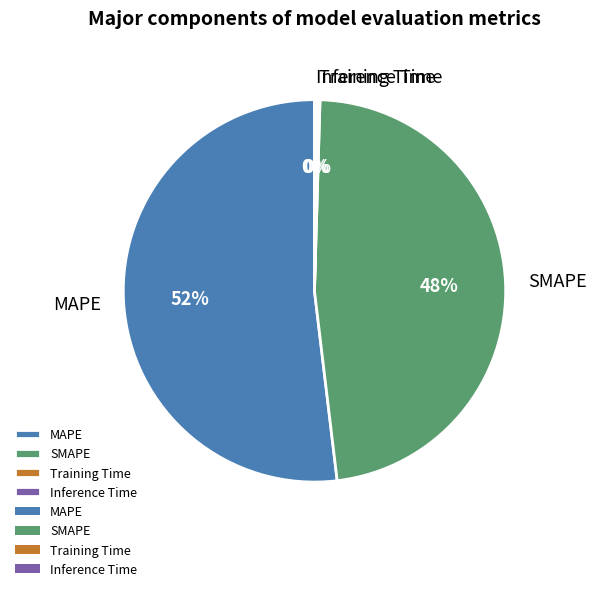

Which category has the biggest portion of the pie?

MAPE